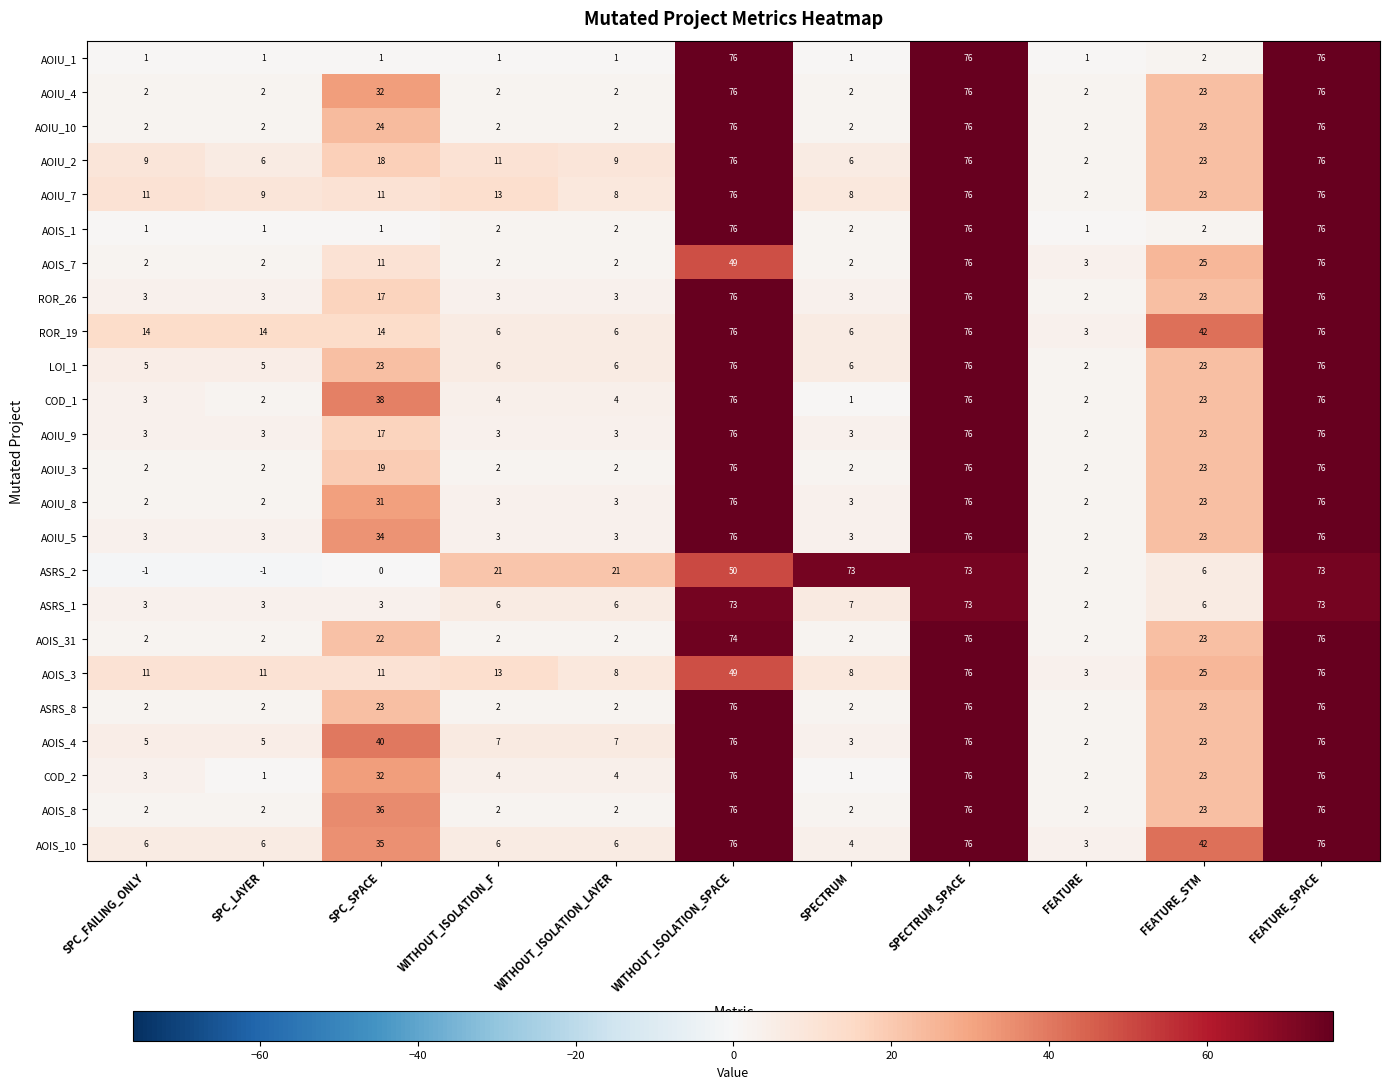

How many values in the AOIU_5 series are below 3?

1